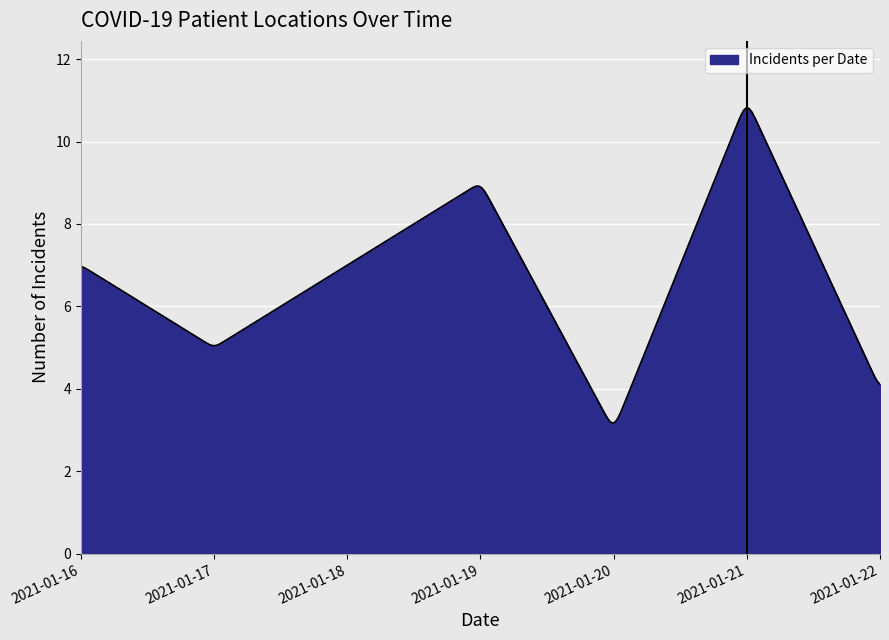

Does the chart display data point markers on the line(s)?

No